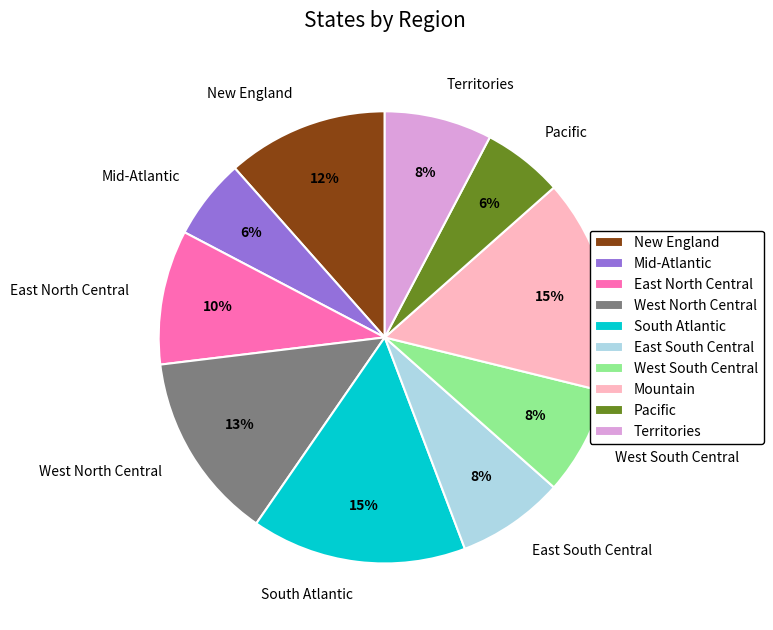

How many segments does this pie chart have?

10